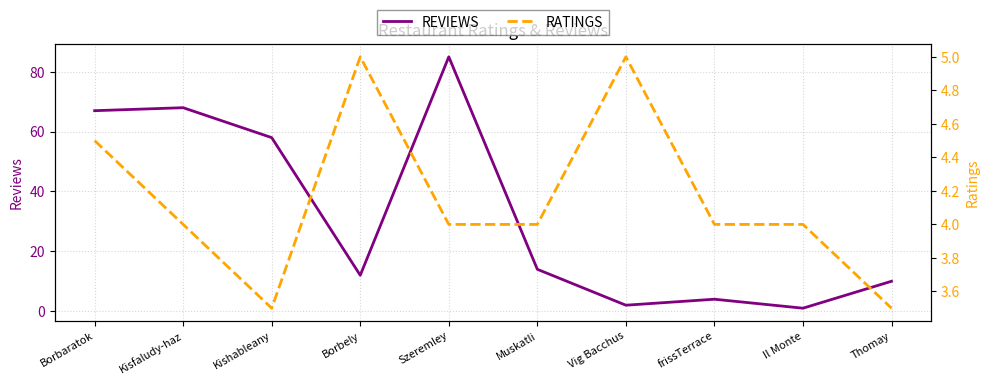

What is the label of the 2nd point from the left?

Kisfaludy-haz